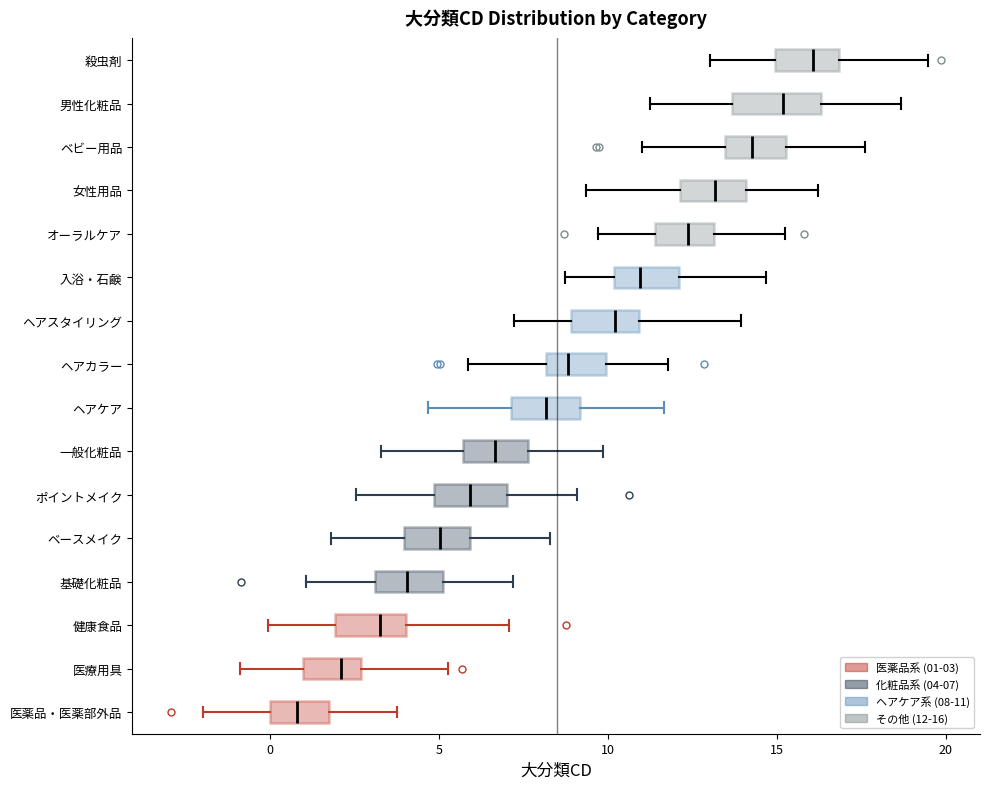

Reading bottom to top, transcribe this box plot: for each box, give where its median line is, the range the box spans, and where its two whiskers end, as read against the x-axis. The values are not printed on the chart, so give them approximately, as read against the axis.

医薬品・医薬部外品: median 1.0, box 0.0 to 2.0, whiskers -2.0 to 4.0
医療用具: median 2.0, box 1.0 to 2.5, whiskers -1.0 to 5.5
健康食品: median 3.5, box 2.0 to 4.0, whiskers 0.0 to 7.0
基礎化粧品: median 4.0, box 3.0 to 5.0, whiskers 1.0 to 7.0
ベースメイク: median 5.0, box 4.0 to 6.0, whiskers 2.0 to 8.5
ポイントメイク: median 6.0, box 5.0 to 7.0, whiskers 2.5 to 9.0
一般化粧品: median 6.5, box 5.5 to 7.5, whiskers 3.5 to 10.0
ヘアケア: median 8.0, box 7.0 to 9.0, whiskers 4.5 to 11.5
ヘアカラー: median 9.0, box 8.0 to 10.0, whiskers 6.0 to 12.0
ヘアスタイリング: median 10.0, box 9.0 to 11.0, whiskers 7.0 to 14.0
入浴・石鹸: median 11.0, box 10.0 to 12.0, whiskers 8.5 to 14.5
オーラルケア: median 12.5, box 11.5 to 13.0, whiskers 9.5 to 15.0
女性用品: median 13.0, box 12.0 to 14.0, whiskers 9.5 to 16.0
ベビー用品: median 14.5, box 13.5 to 15.5, whiskers 11.0 to 17.5
男性化粧品: median 15.0, box 13.5 to 16.5, whiskers 11.5 to 18.5
殺虫剤: median 16.0, box 15.0 to 17.0, whiskers 13.0 to 19.5